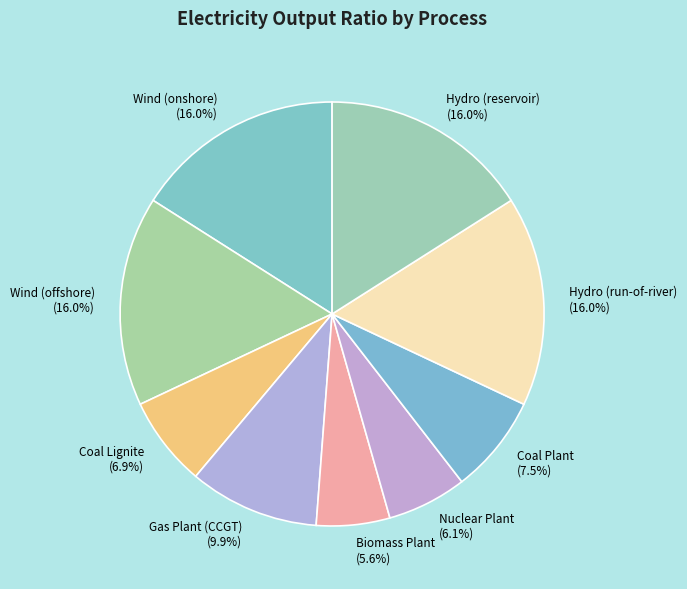

Does any single category account for the majority?

No